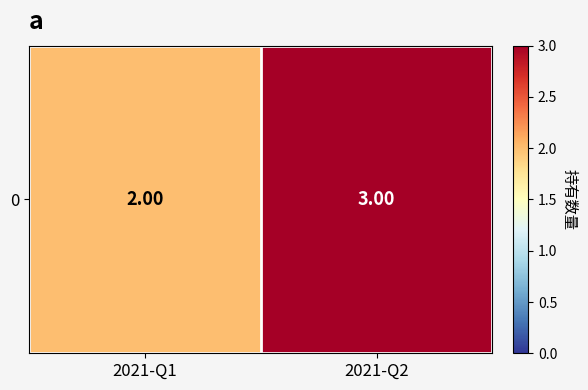

Which category has the lowest value across all series?

2021-Q1